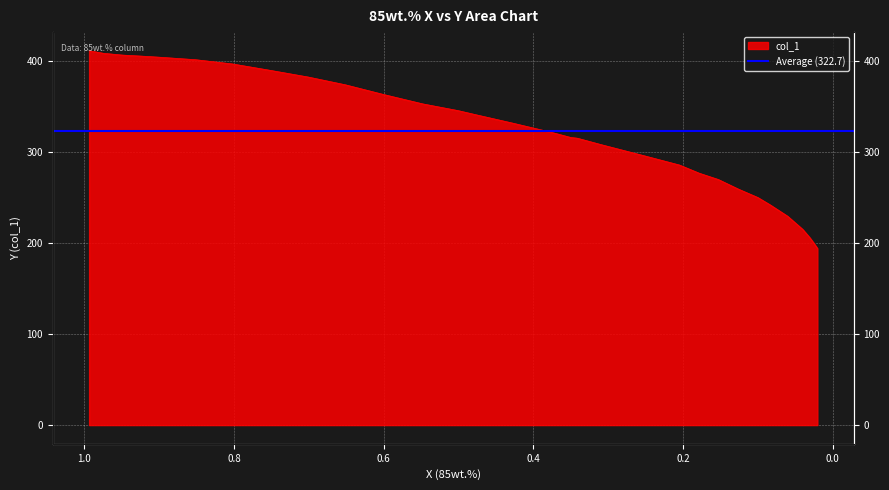

Count the number of categories in the chart.

34